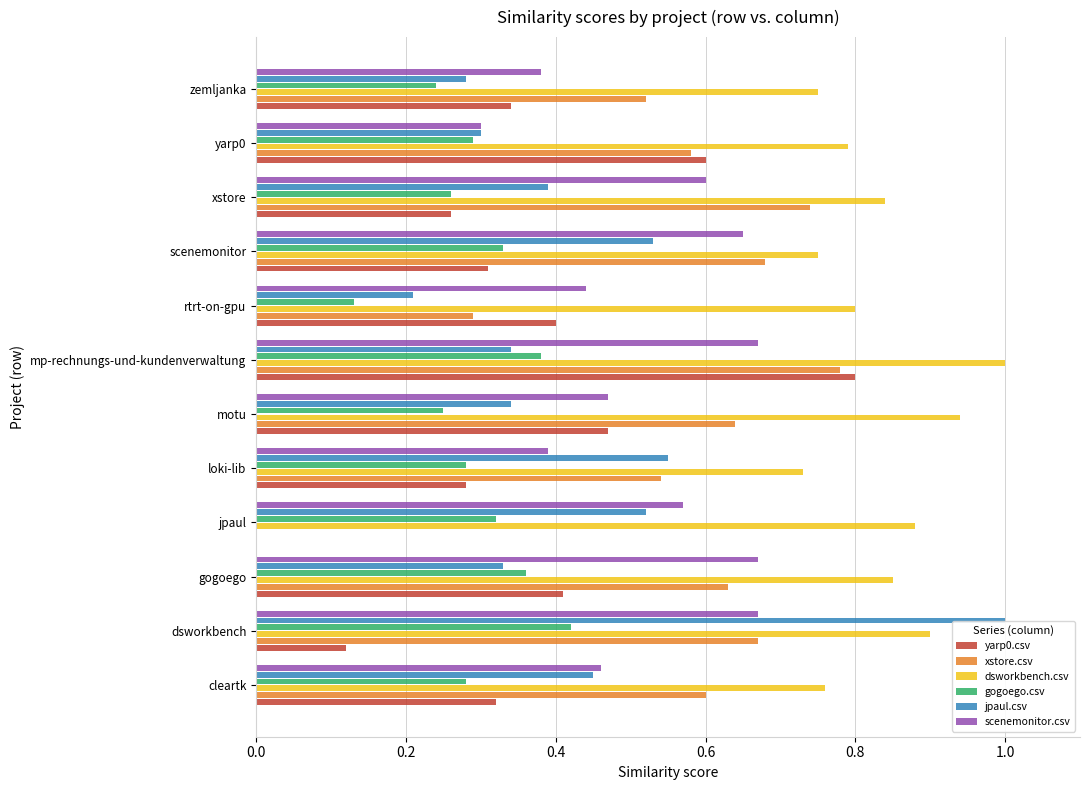

Which series changed the most between dsworkbench and motu?

jpaul.csv